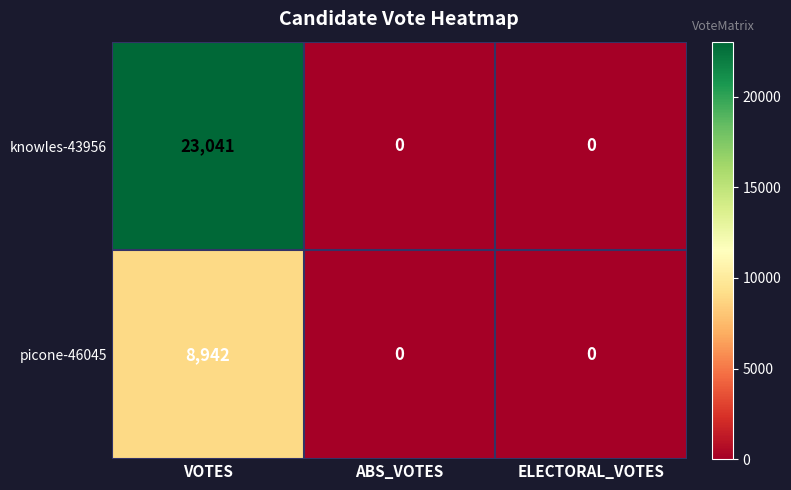

What is the maximum value for picone-46045?

8942